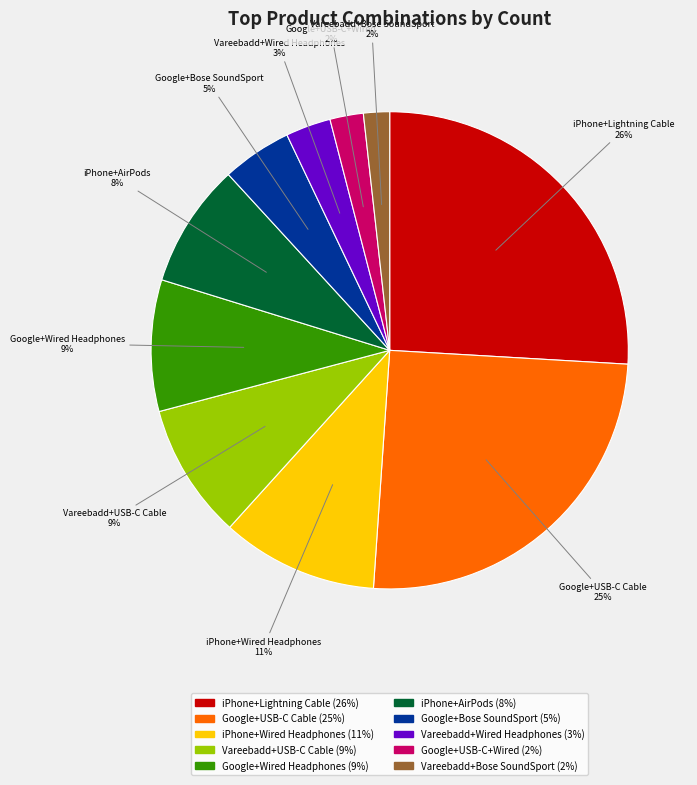

To the nearest percent, what is the difference between the largest and smallest slice percentages?

24%